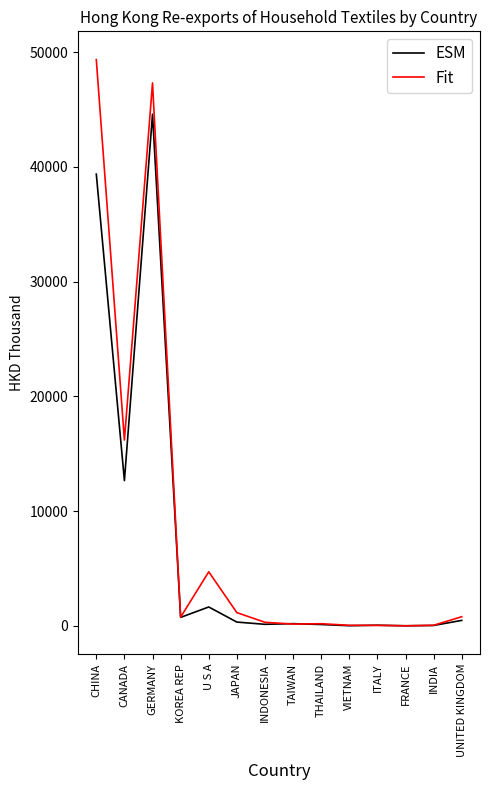

At which category does the chart reach its peak across all series?

CHINA